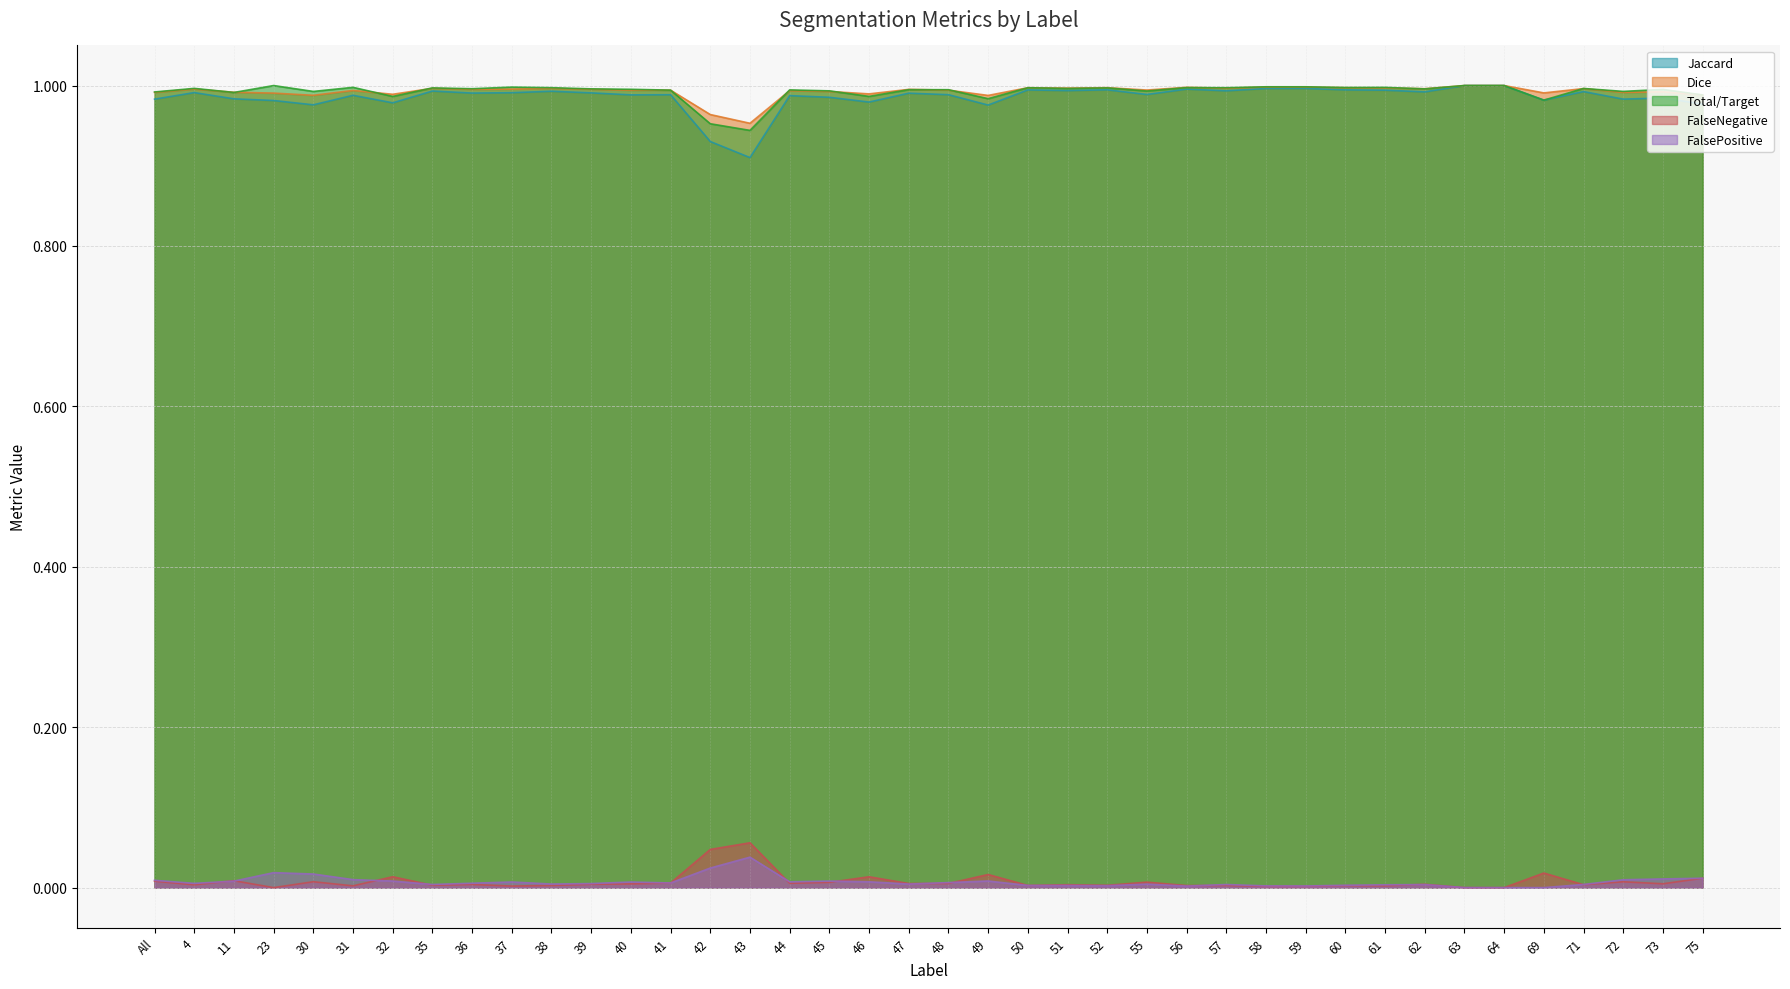

Which category has the highest value across all series?

63